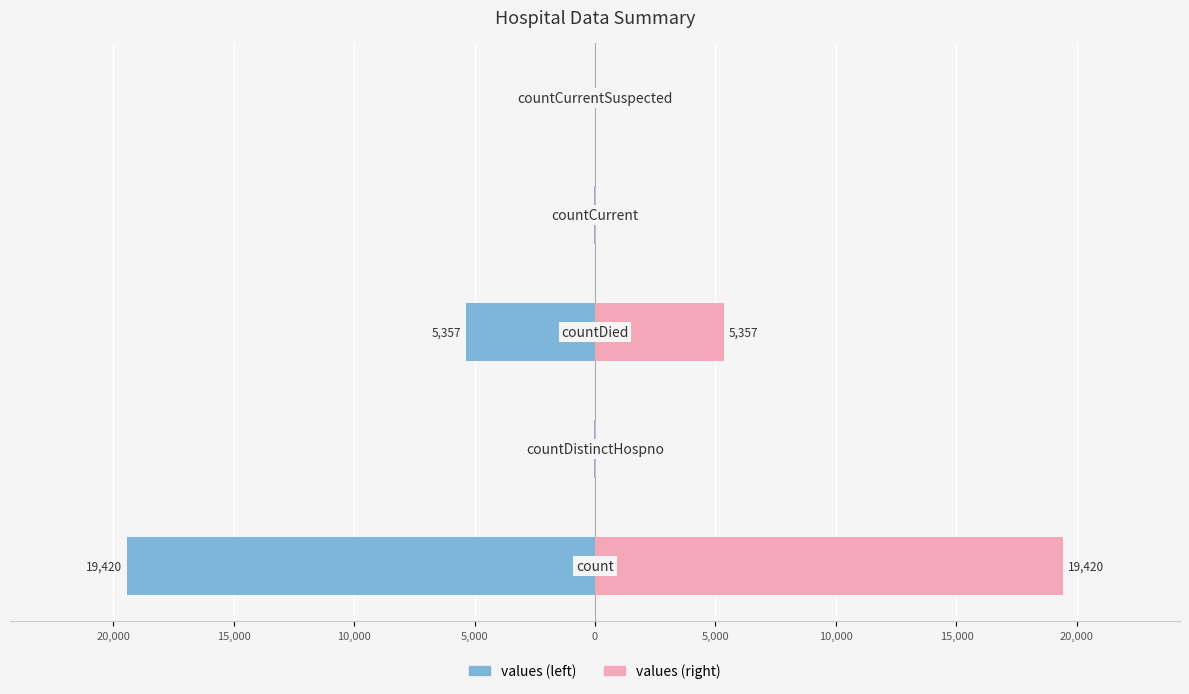

Is the value of values (right) at 10,000 greater than the value of values (left) at 0?

Yes